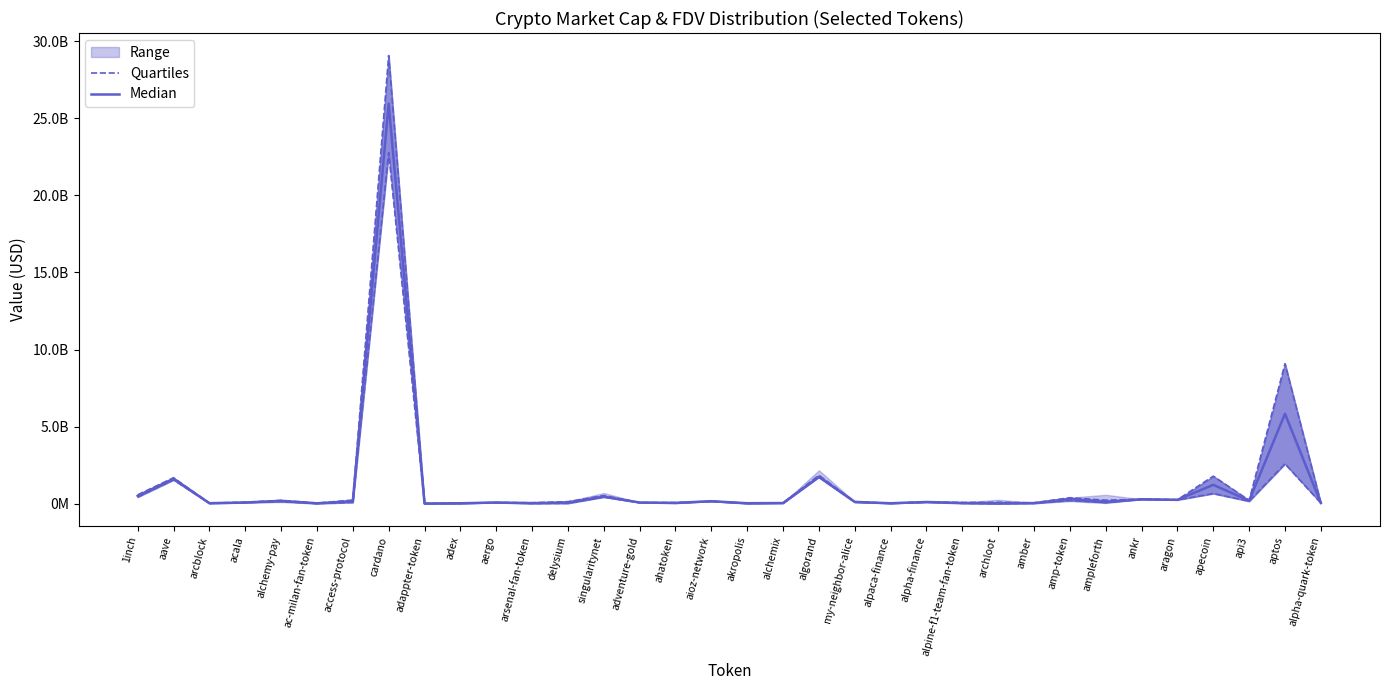

What is the value of the Quartiles point at the 5th from the left?

140664714.6